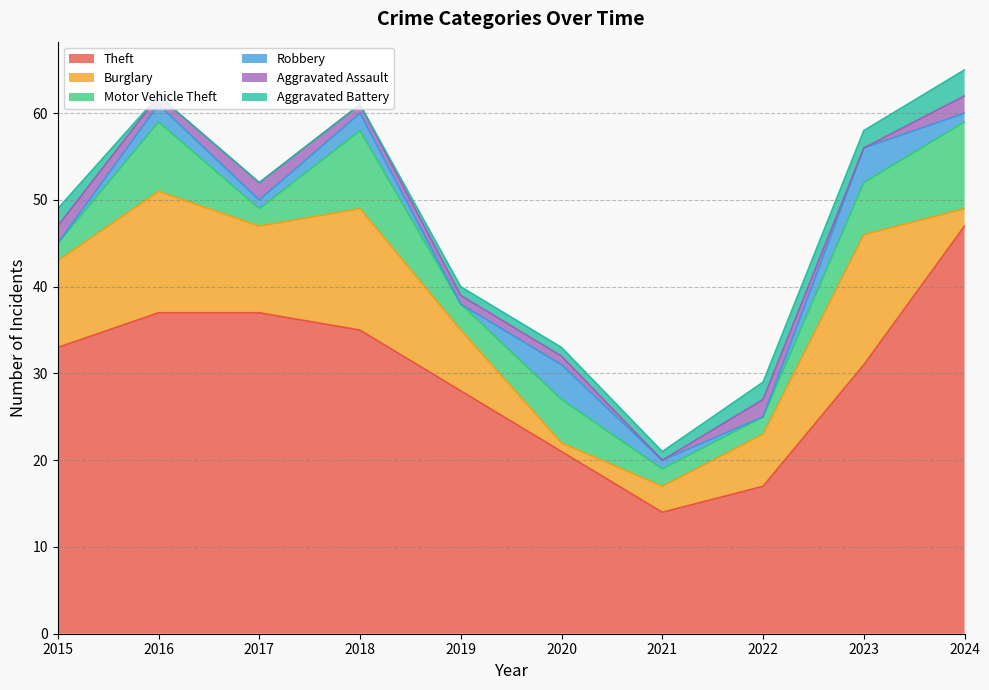

At which category is the sum across all series the highest?

2024